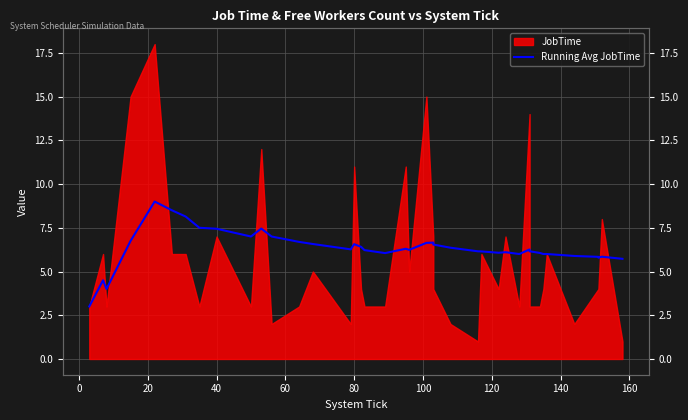

Reading left to right, extract all data points from this chart.

3.0	4.5	4.0	6.8	9.0	8.5	8.1	7.5	7.4	7.0	7.5	7.0	6.7	6.6	6.3	6.6	6.4	6.2	6.1	6.3	6.2	6.6	6.7	6.5	6.4	6.2	6.1	6.1	6.1	6.0	6.3	6.2	6.1	6.0	6.0	5.9	5.8	5.8	5.8	5.7